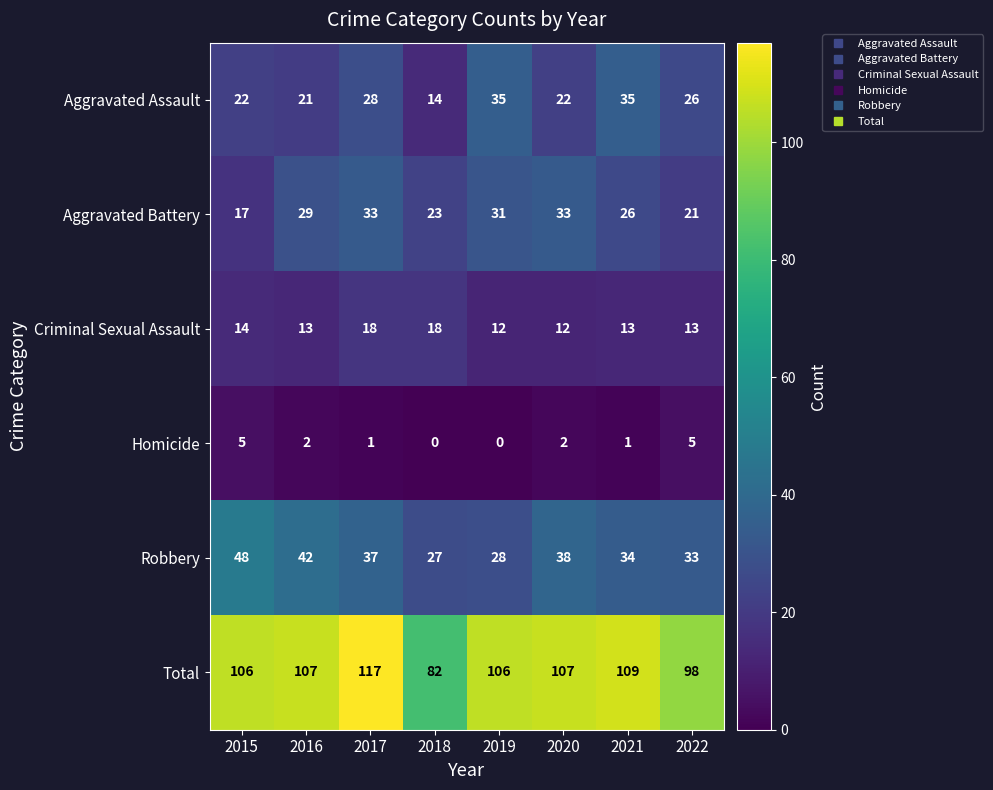

At how many categories does at least one series exceed 102?

6